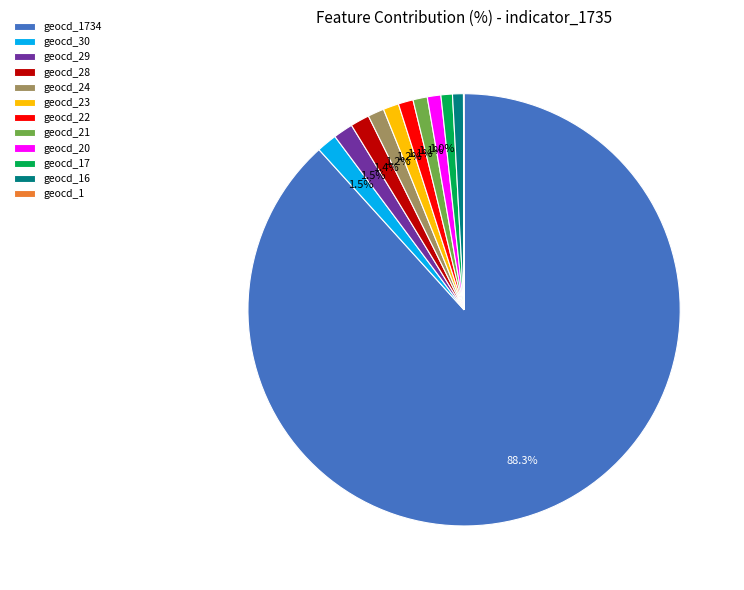

To the nearest percent, what is the average slice percentage?

8%